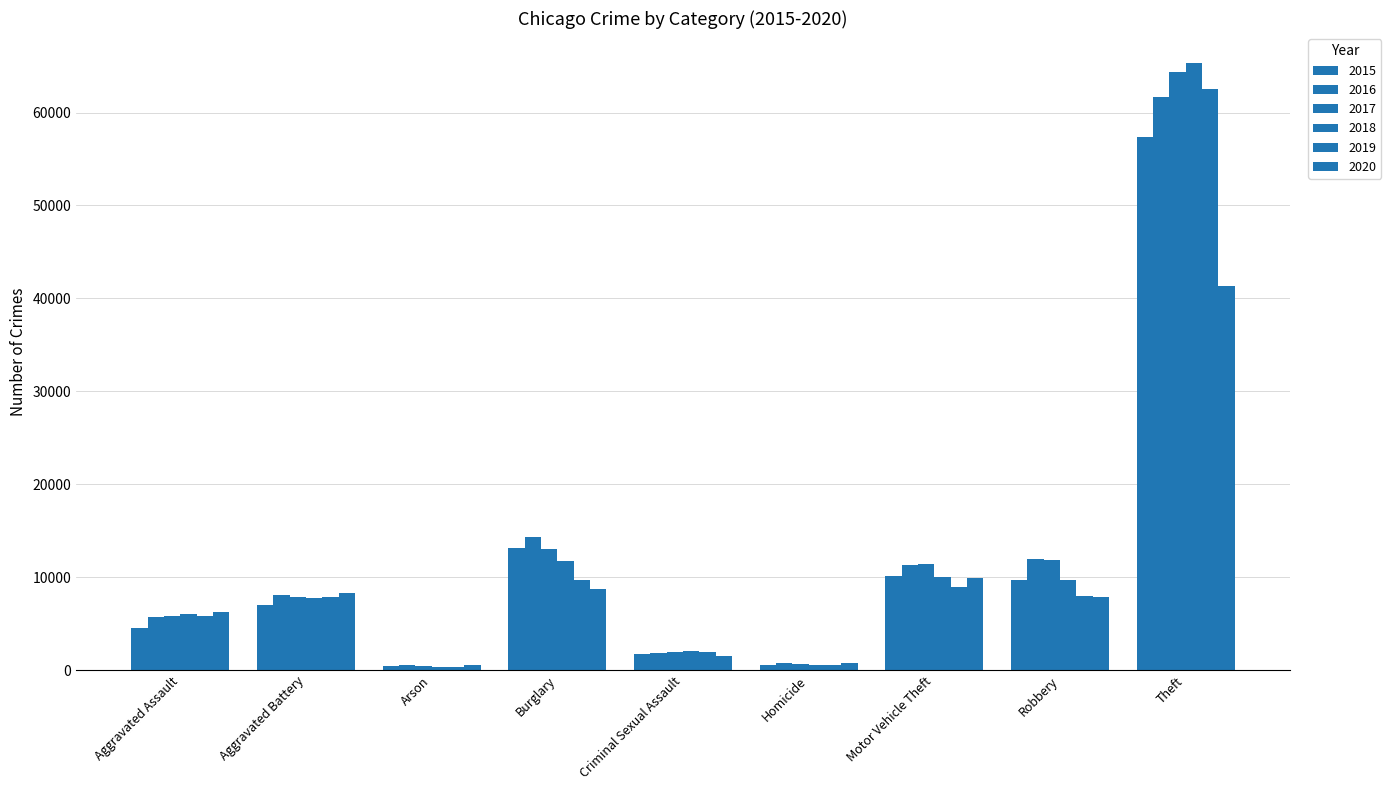

Which series has the widest spread of values?

2018